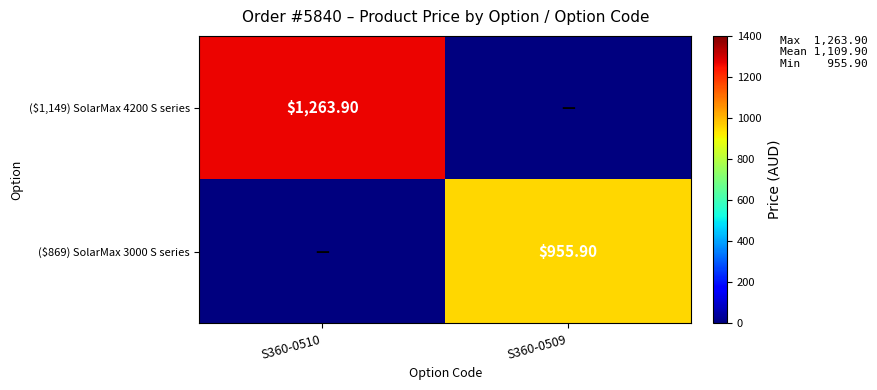

What is the sum of the ($1,149) SolarMax 4200 S series values at S360-0509 and S360-0510?

1263.9